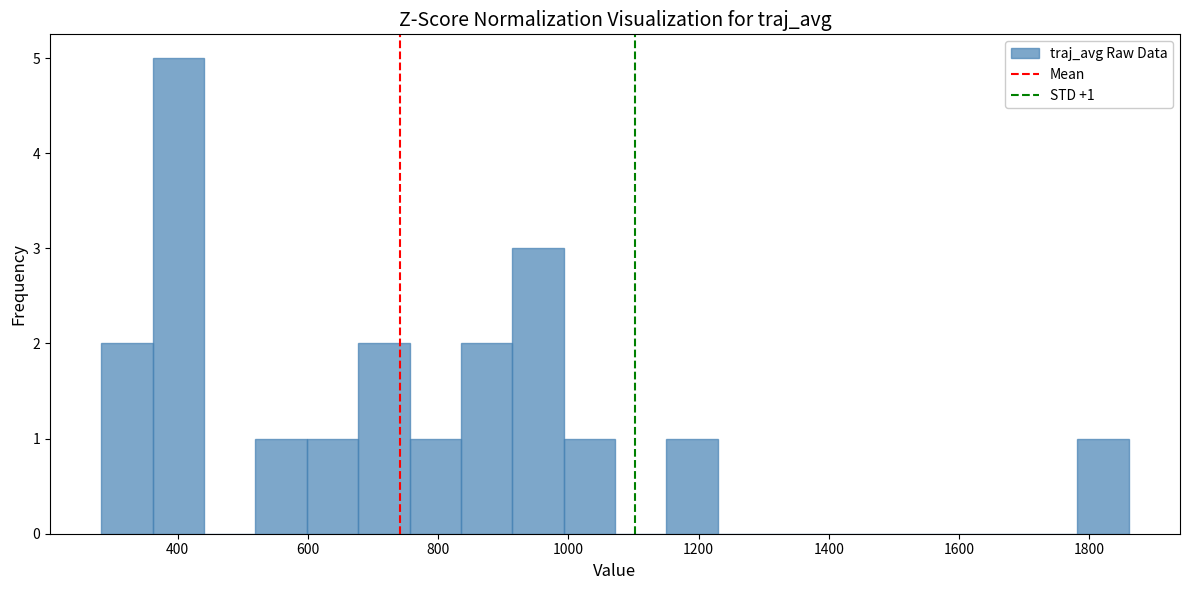

Around what value on the x-axis is the tallest bar? Give the approximate position of its centre, as read against the axis.

400